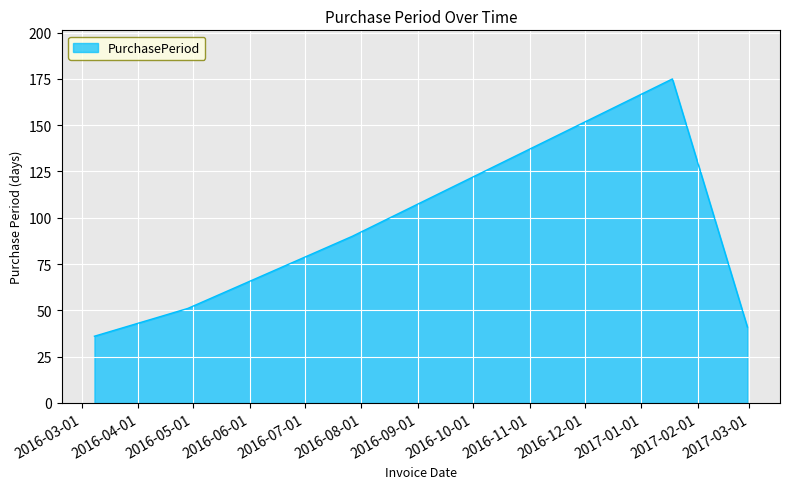

What is the maximum value shown in the chart?

175